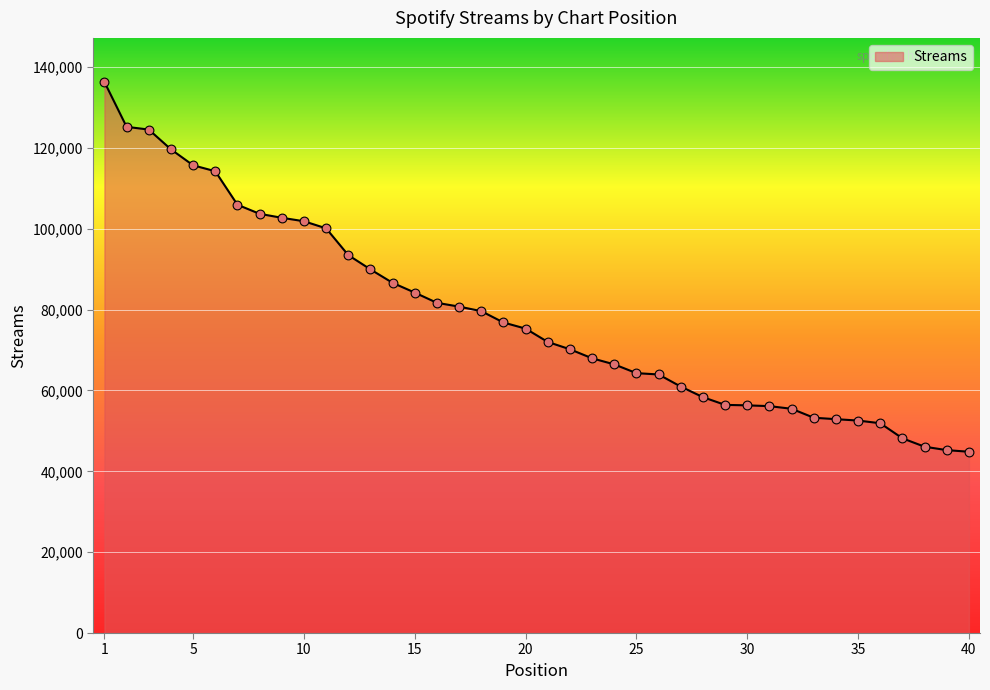

What is the greatest value displayed?

136301